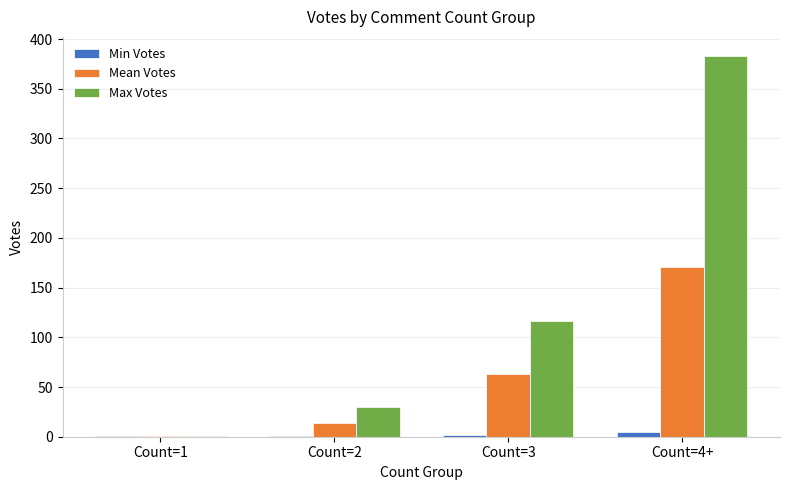

Between Count=2 and Count=3, which series saw the biggest shift?

Max Votes